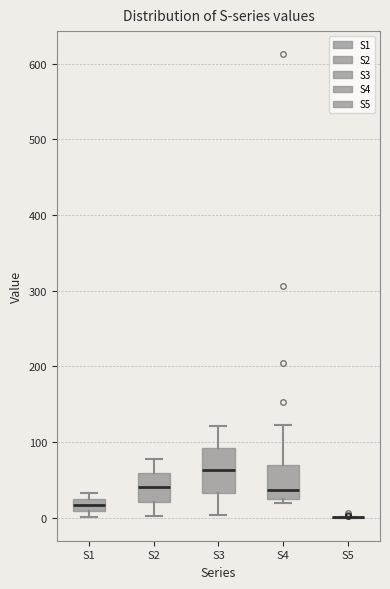

Where does the upper whisker of the box for S4 end on the y-axis? The values are not printed on the chart, so give them approximately, as read against the axis.

120